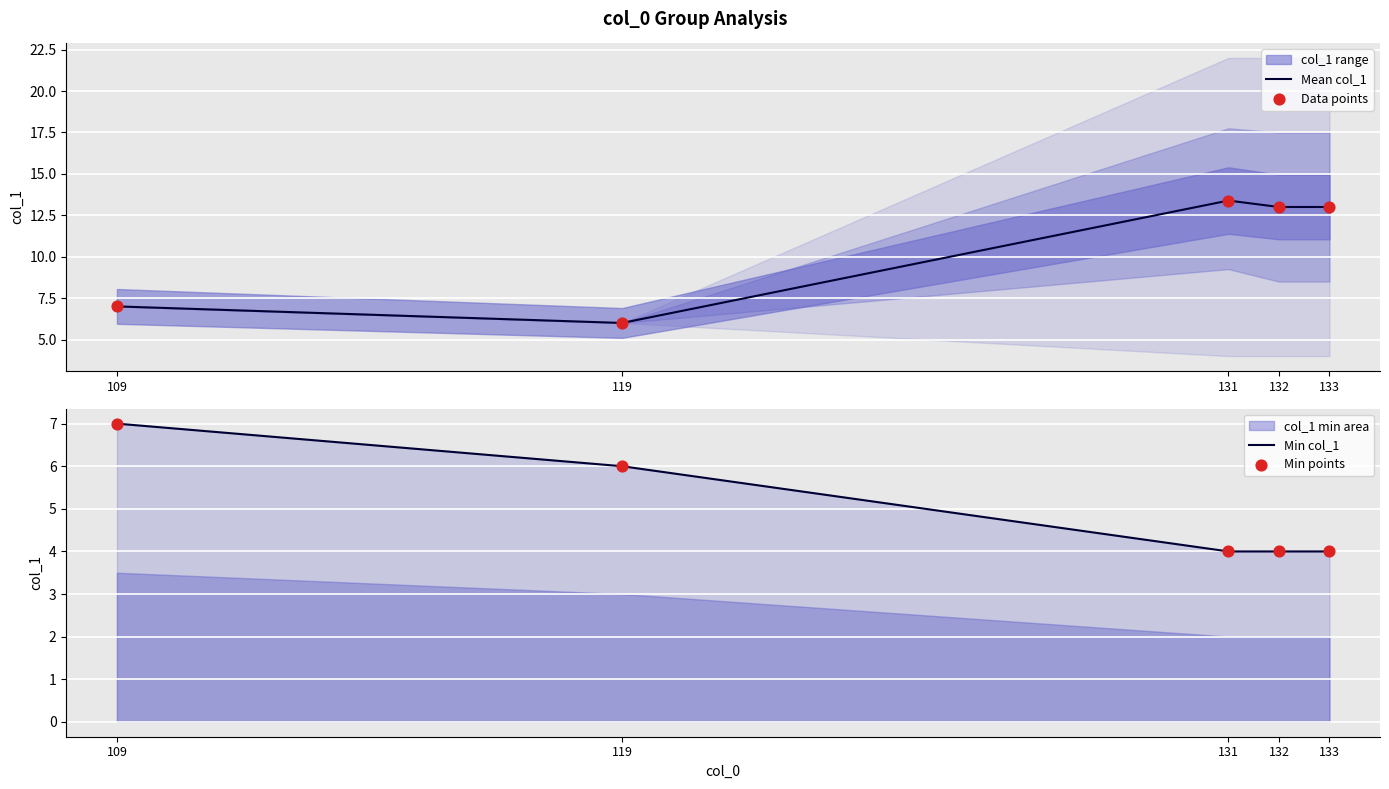

Which series reaches the minimum Y coordinate?

Min col_1